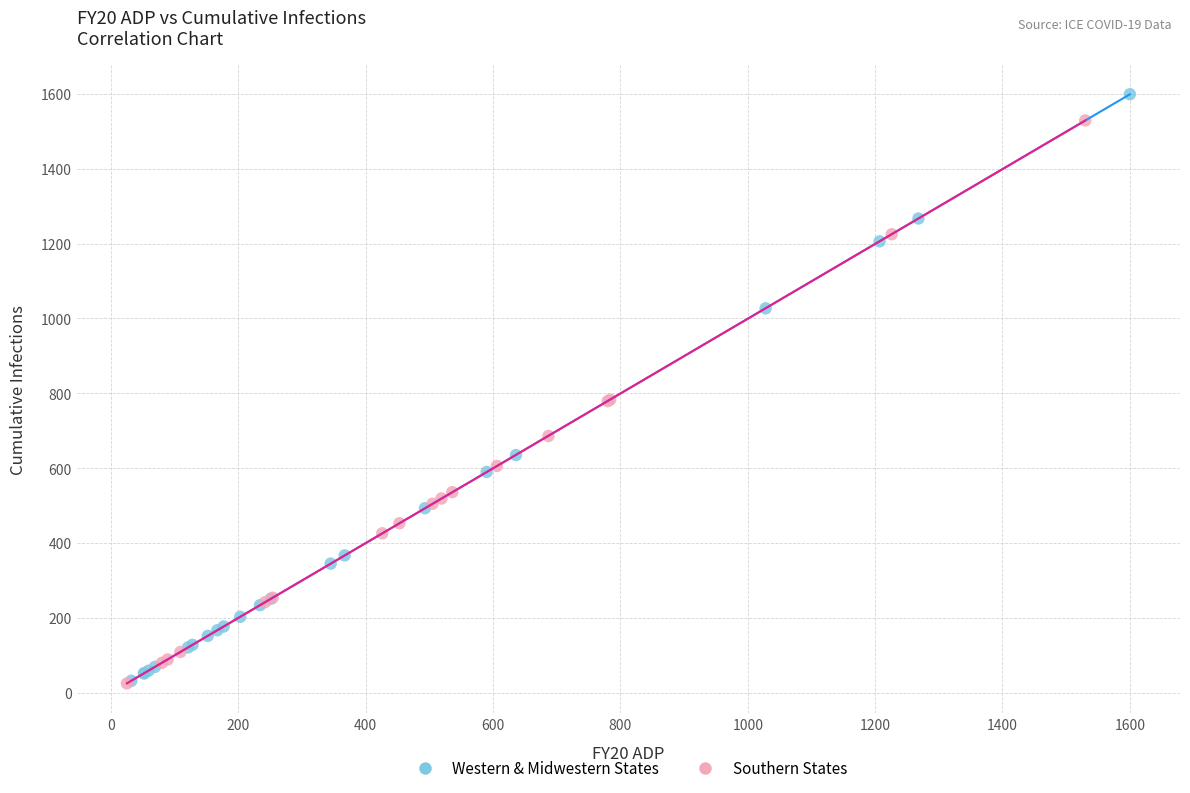

Which series contains the highest Y value?

Western & Midwestern States